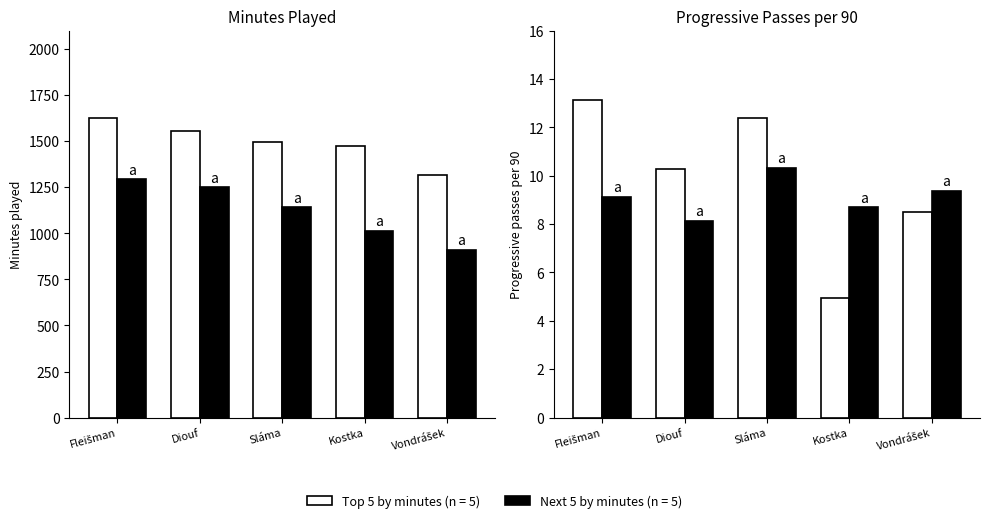

At Vondrášek, list the series in order from smallest to largest.

Top 5 (by minutes), Next 5 (by minutes)